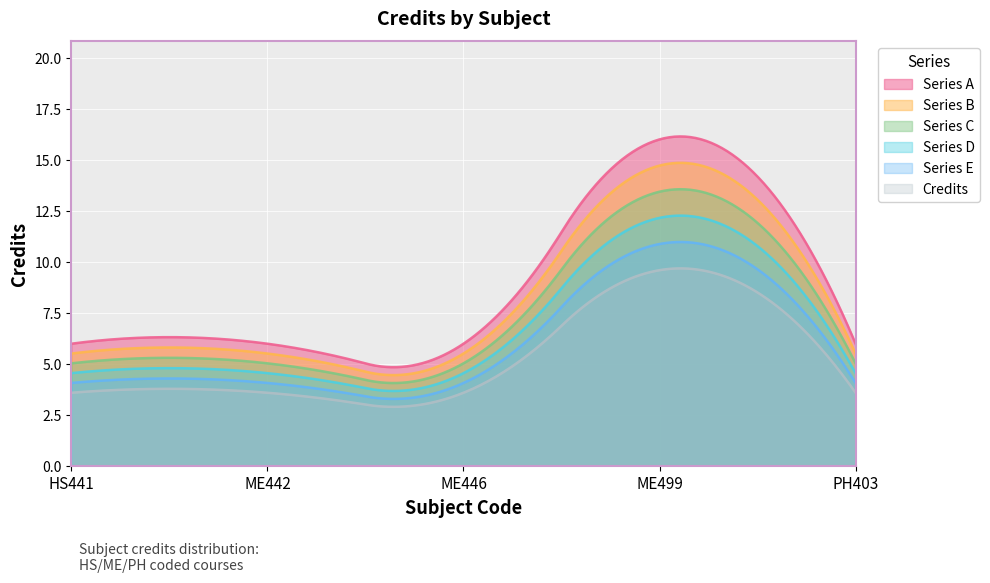

True or false: the data shows 16 at ME499.

True